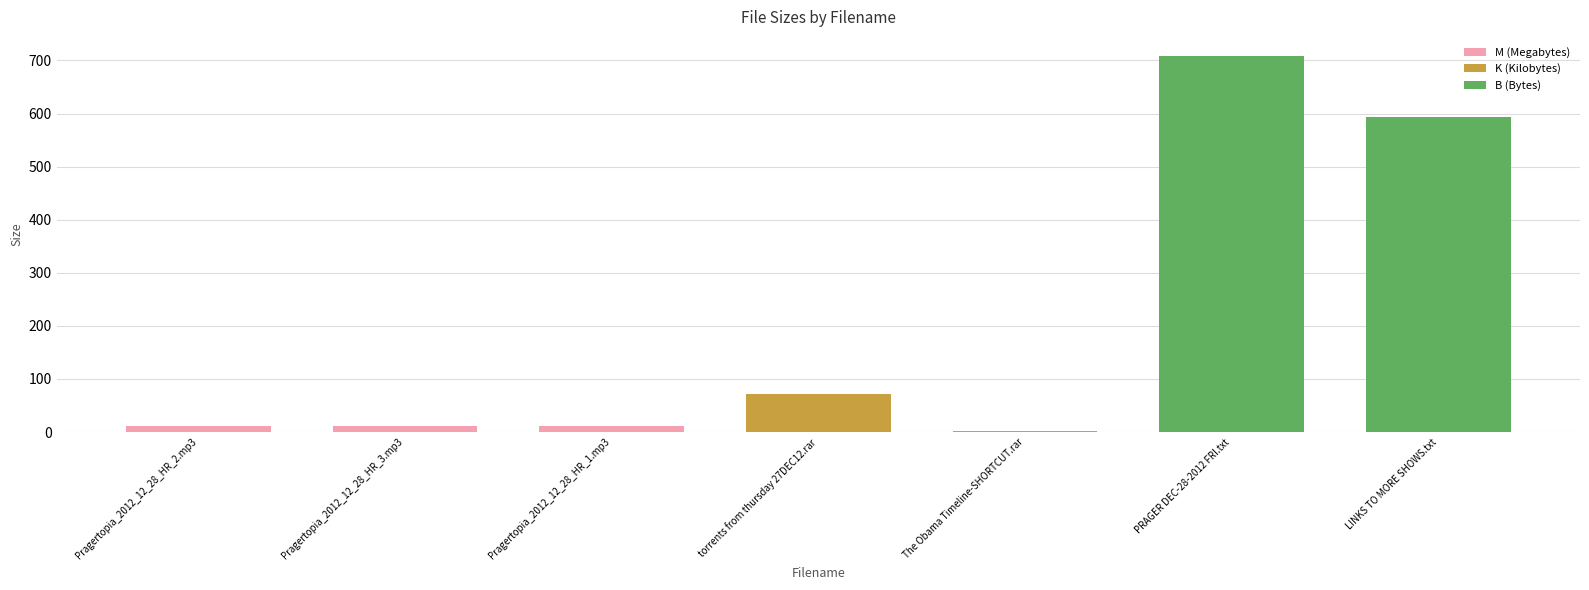

Between Pragertopia_2012_12_28_HR_1.mp3 and The Obama Timeline-SHORTCUT.rar, which is larger?

Pragertopia_2012_12_28_HR_1.mp3